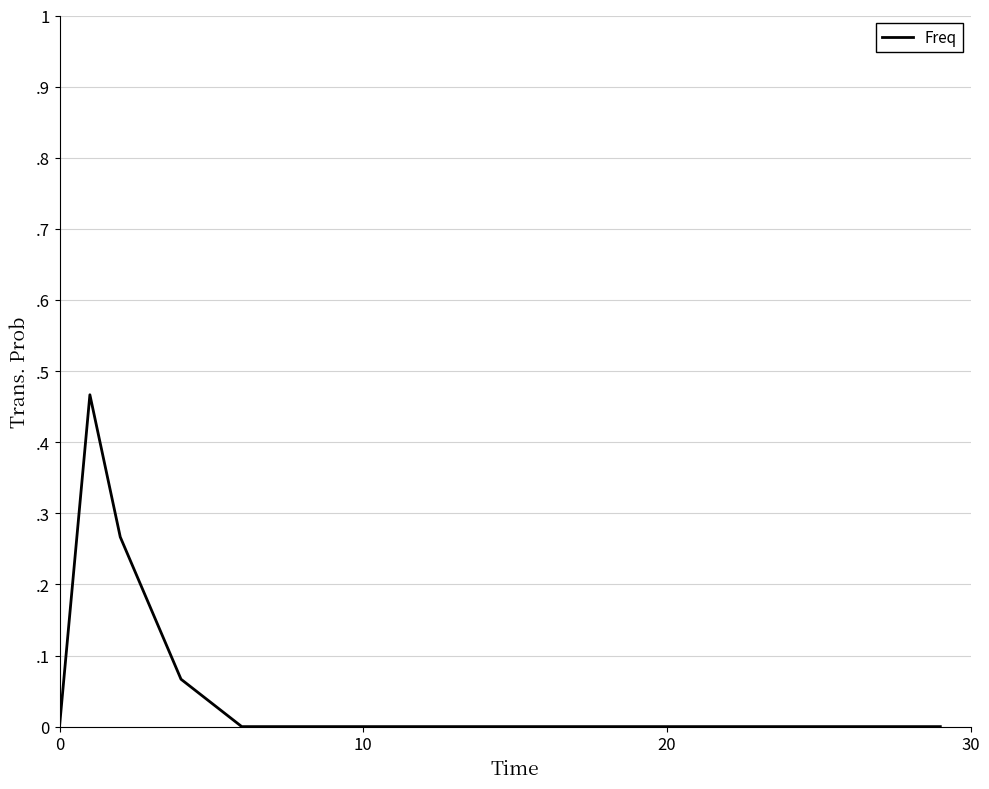

How many points are higher than both their immediate neighbors (excluding endpoints)?

1